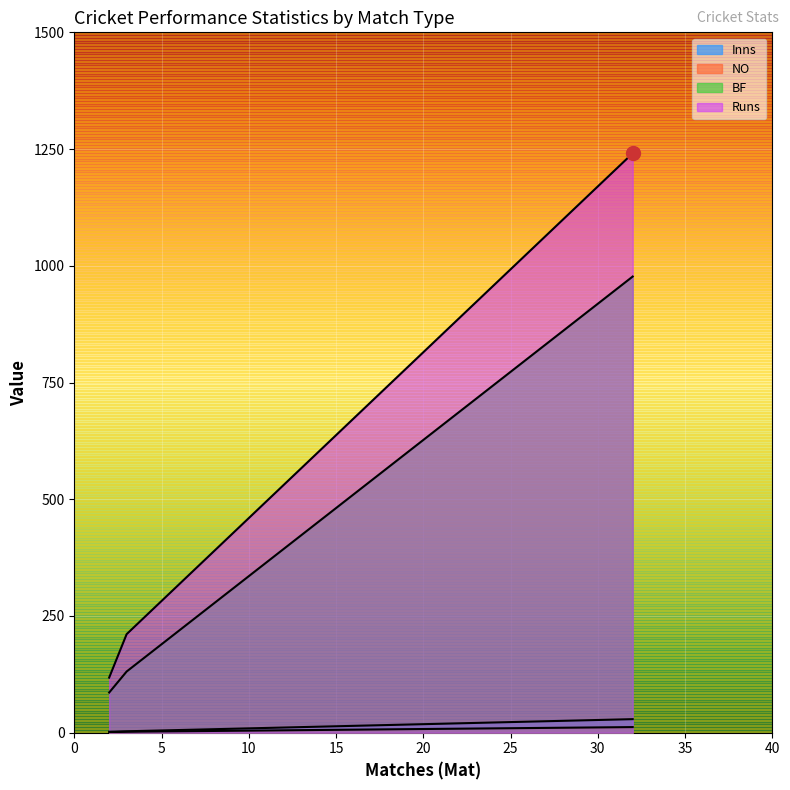

What is the maximum value for BF?

977